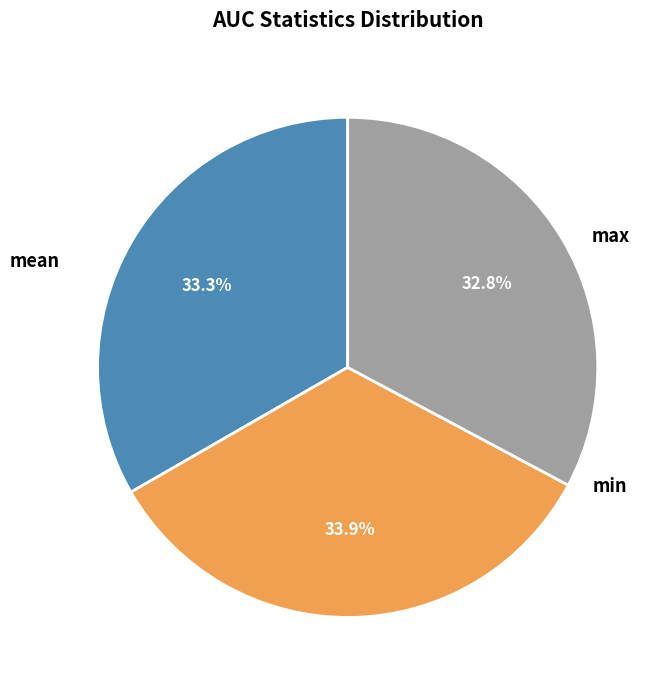

Does any single category account for the majority?

No